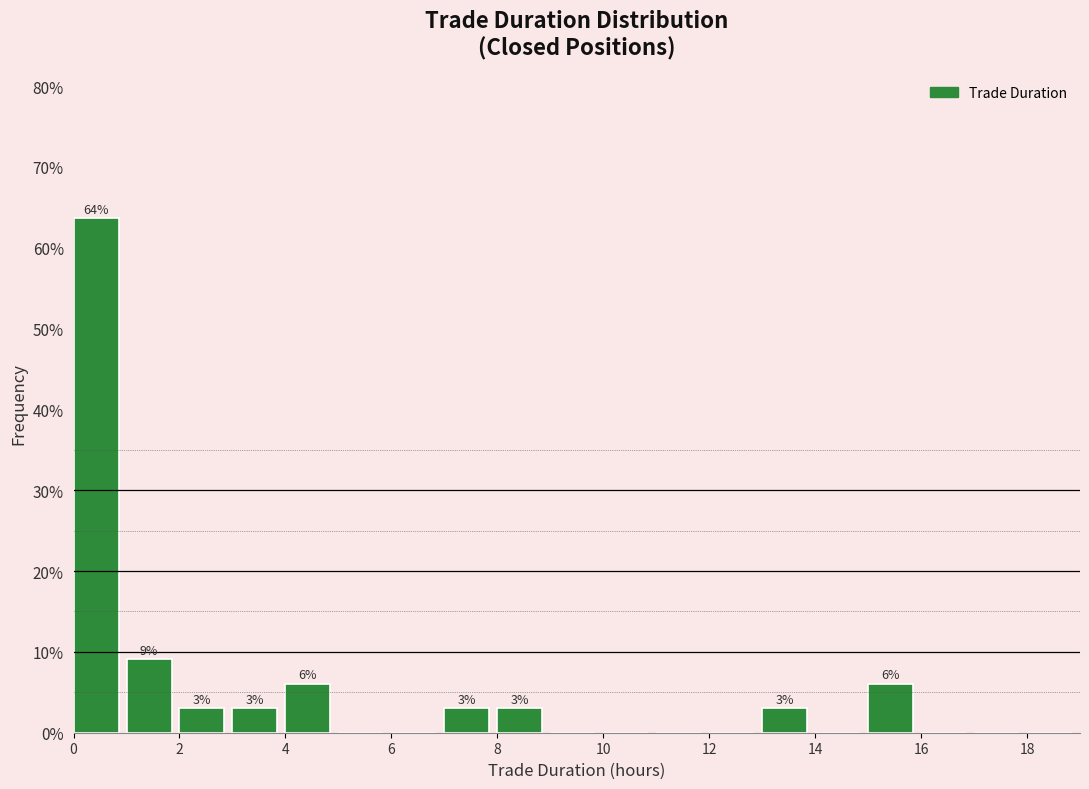

Over which range of the x-axis is the bar tallest?

0 to 1